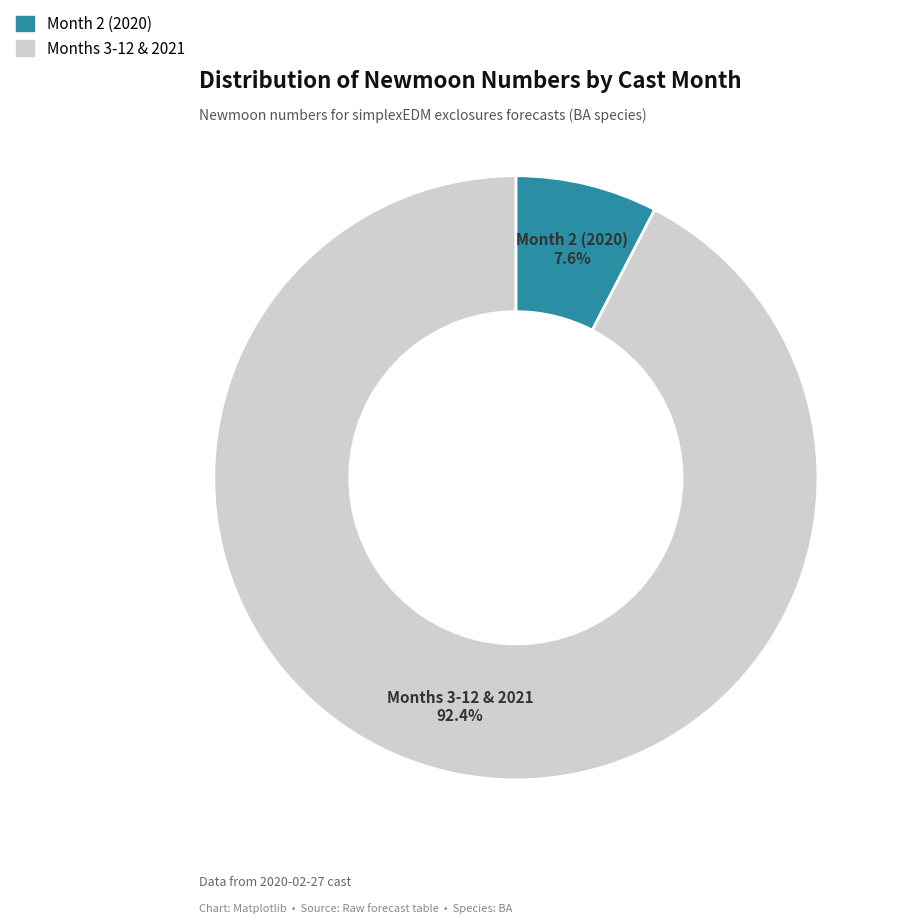

Is there any slice that represents more than half of the pie?

Yes